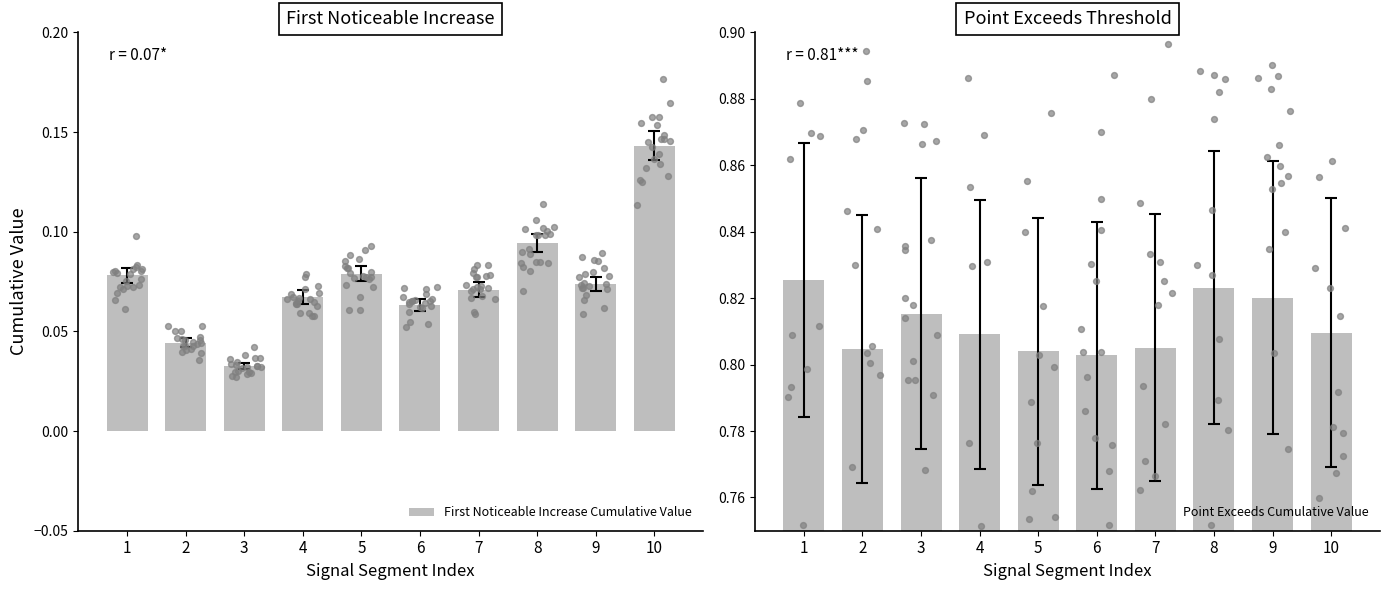

What are all the series names shown in the legend?

First_Noticeable_Increase_Cumulative_Value, Point_Exceeds_Cumulative_Value